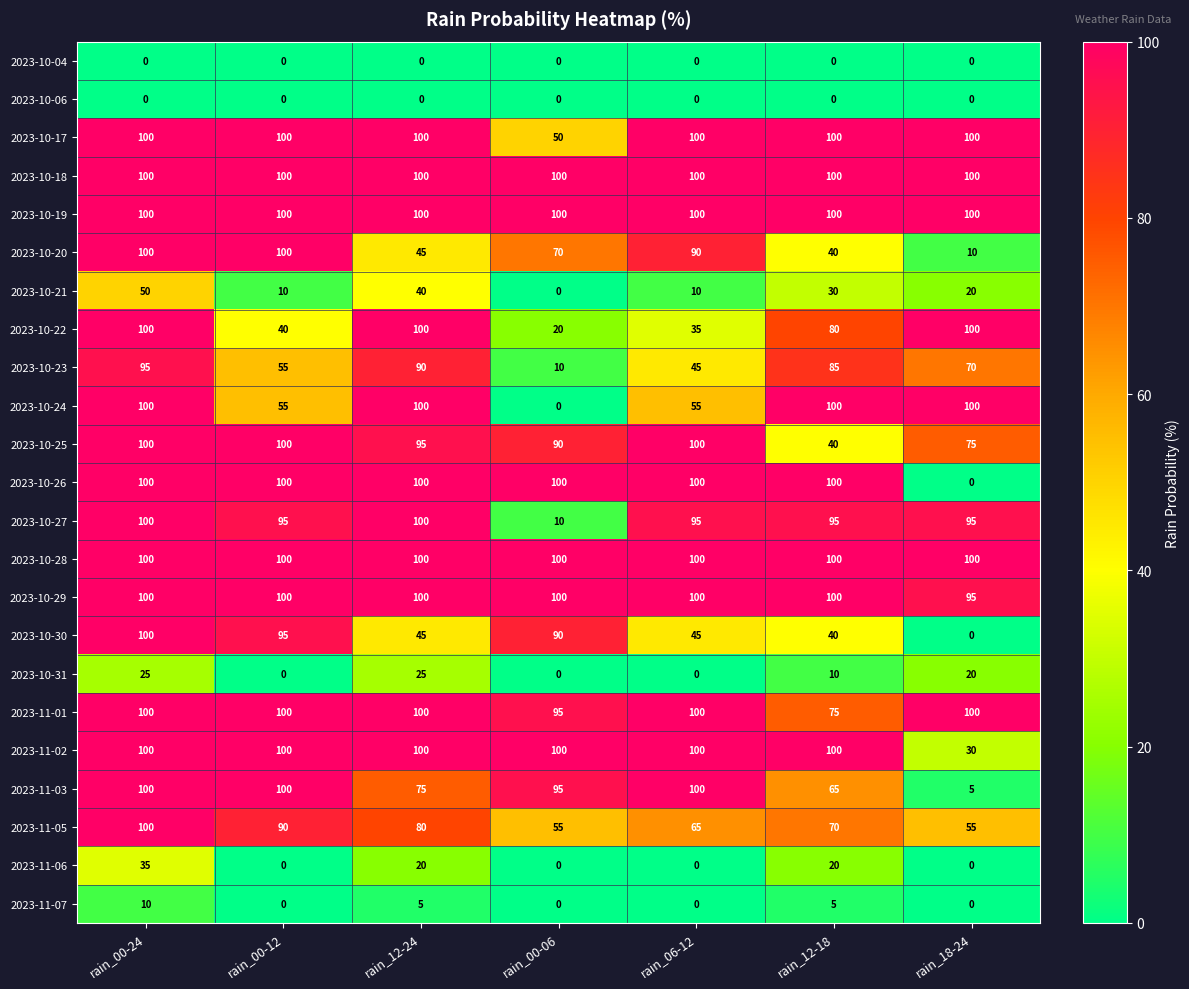

What is the difference between the highest and lowest values at rain_12-18?

100